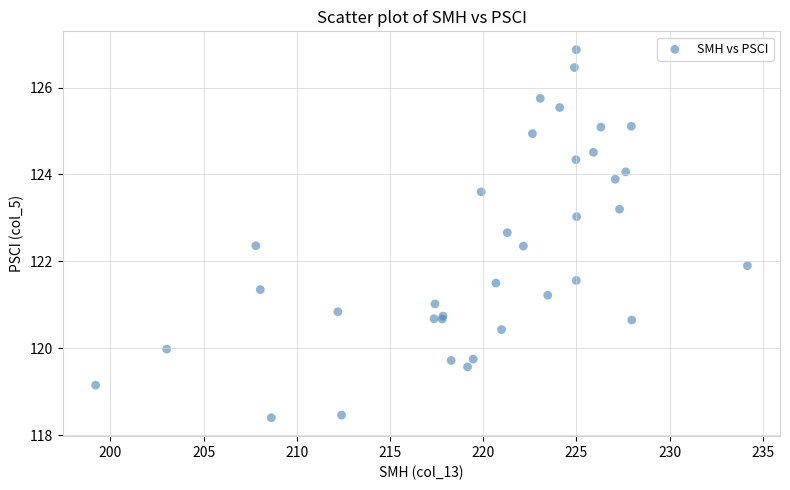

What Y value in the scatter plot is closest to 122?

121.9